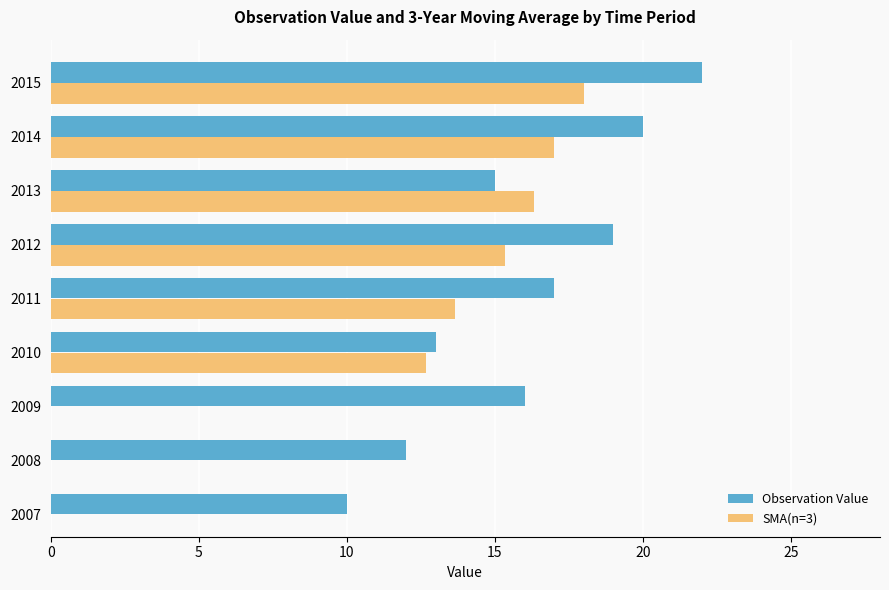

Which category has the lowest value across all series?

2007